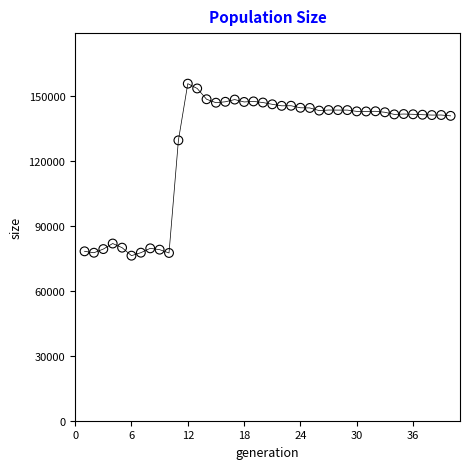

What Y value in the scatter plot is closest to 116026?

129574